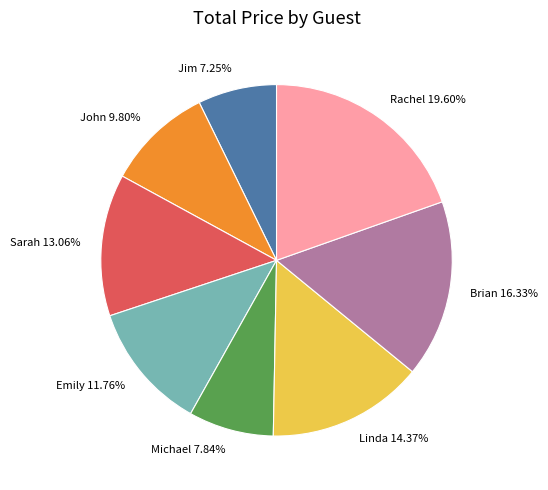

Does Linda represent more than half of the total?

No